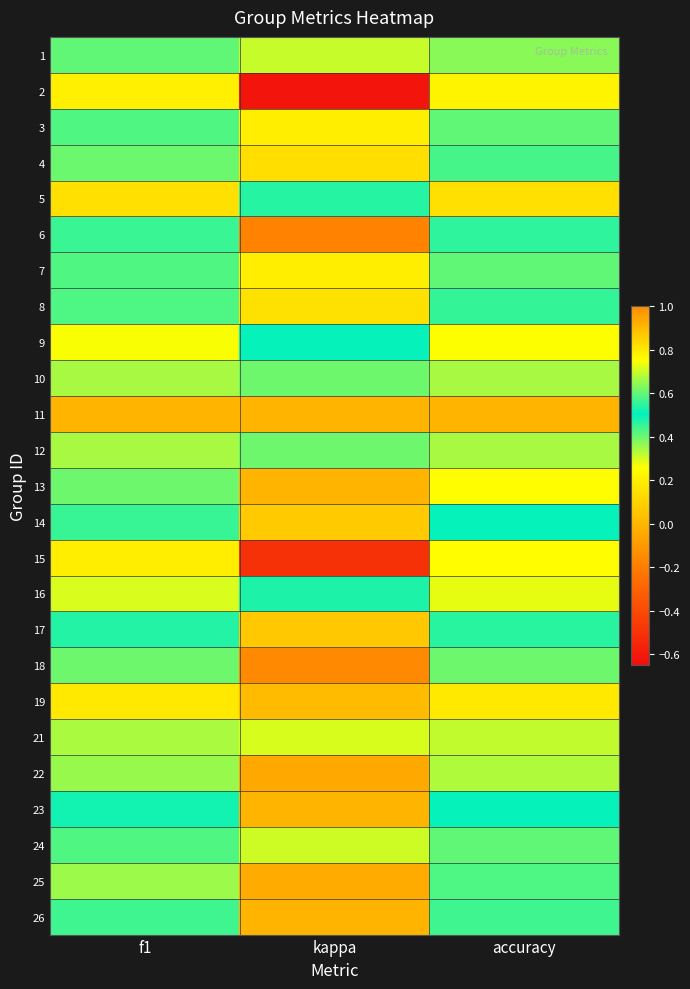

Reading left to right, list all the values displayed in this chart.

1: f1=0.6	kappa=0.3	accuracy=0.6
2: f1=0.2	kappa=-0.6	accuracy=0.2
3: f1=0.6	kappa=0.2	accuracy=0.6
4: f1=0.6	kappa=0.1	accuracy=0.6
5: f1=0.8	kappa=0.5	accuracy=0.8
6: f1=0.4	kappa=-0.2	accuracy=0.5
7: f1=0.6	kappa=0.2	accuracy=0.6
8: f1=0.4	kappa=0.2	accuracy=0.5
9: f1=0.7	kappa=0.5	accuracy=0.8
10: f1=0.7	kappa=0.4	accuracy=0.7
11: f1=0.0	kappa=0.0	accuracy=0.0
12: f1=0.7	kappa=0.4	accuracy=0.7
13: f1=0.4	kappa=0.0	accuracy=0.2
14: f1=0.5	kappa=0.1	accuracy=0.5
15: f1=0.2	kappa=-0.5	accuracy=0.2
16: f1=0.7	kappa=0.5	accuracy=0.7
17: f1=0.5	kappa=0.1	accuracy=0.5
18: f1=0.4	kappa=-0.2	accuracy=0.4
19: f1=0.2	kappa=0.0	accuracy=0.2
21: f1=0.7	kappa=0.3	accuracy=0.7
22: f1=0.4	kappa=-0.0	accuracy=0.3
23: f1=0.5	kappa=0.0	accuracy=0.5
24: f1=0.6	kappa=0.3	accuracy=0.6
25: f1=0.4	kappa=-0.0	accuracy=0.4
26: f1=0.4	kappa=0.0	accuracy=0.4